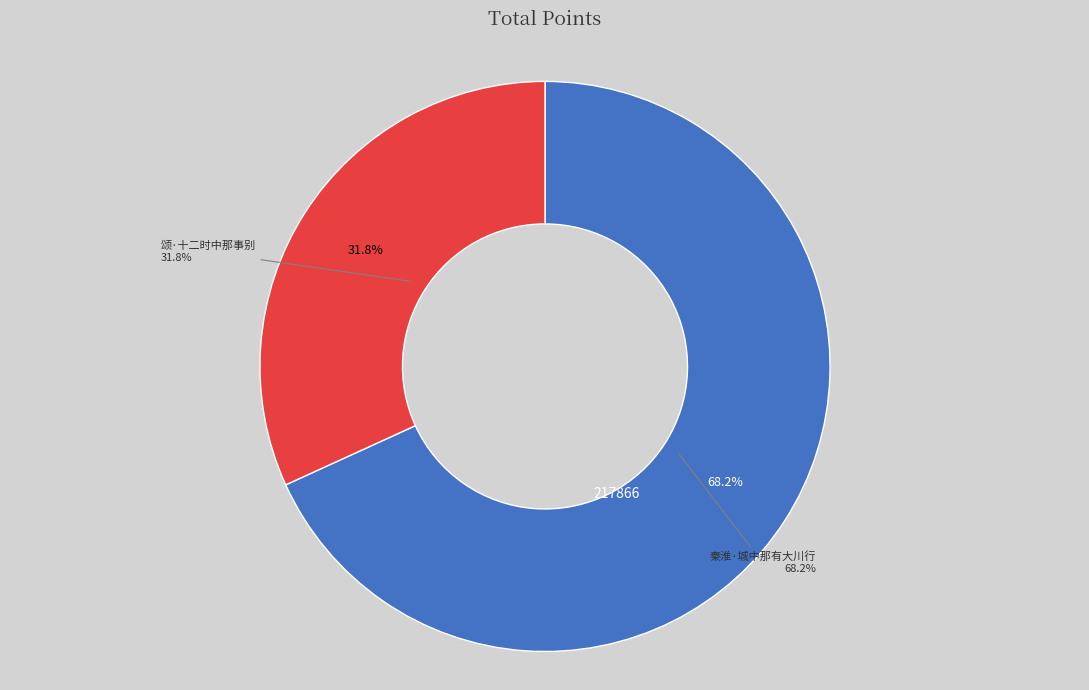

To the nearest percent, what portion does 颂·十二时中那事别 represent?

32%